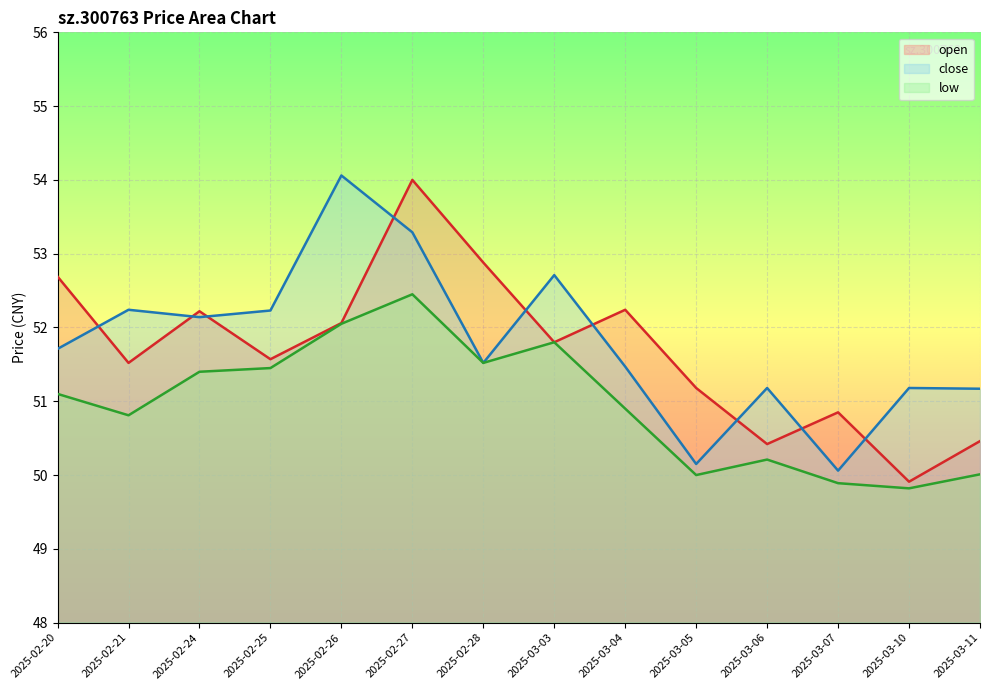

What is the minimum value for close?

50.1